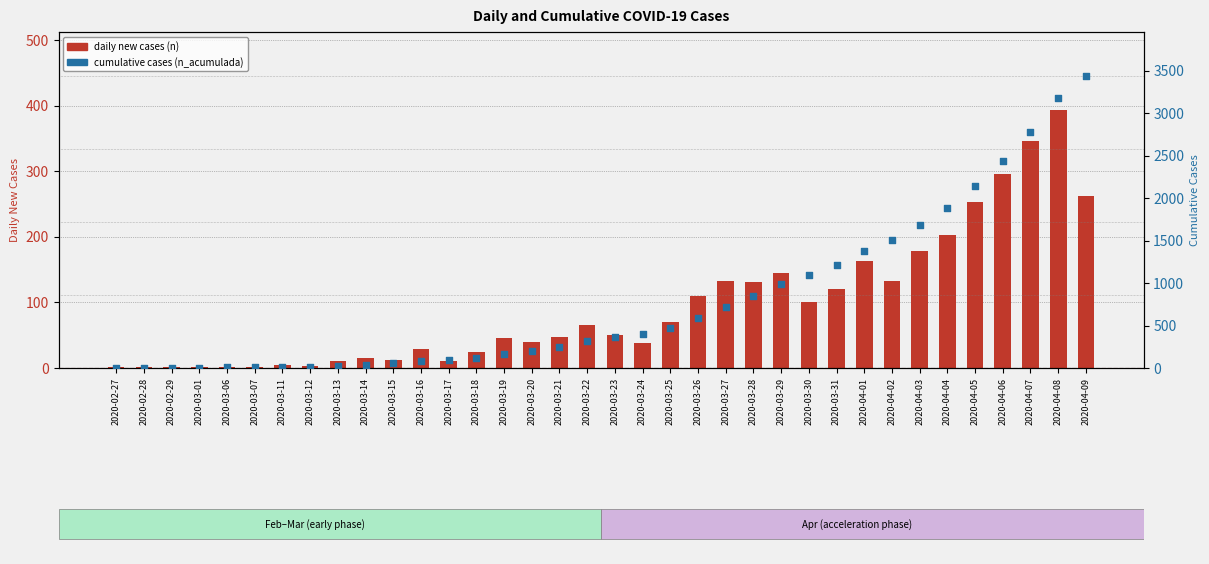

At which category is the sum across all series the highest?

2020-04-09